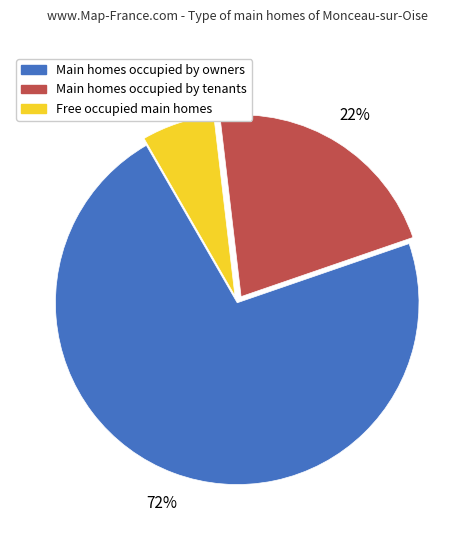

How many segments does this pie chart have?

3